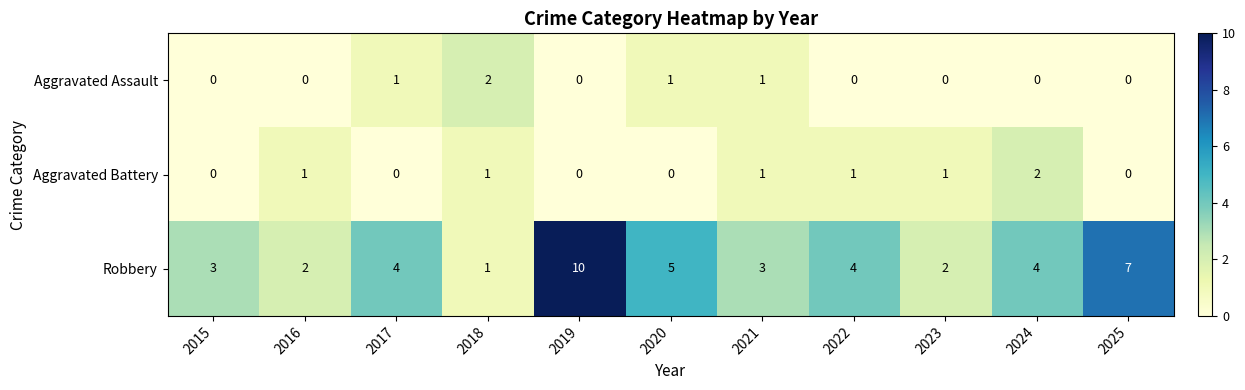

What is the maximum value shown in the chart?

10